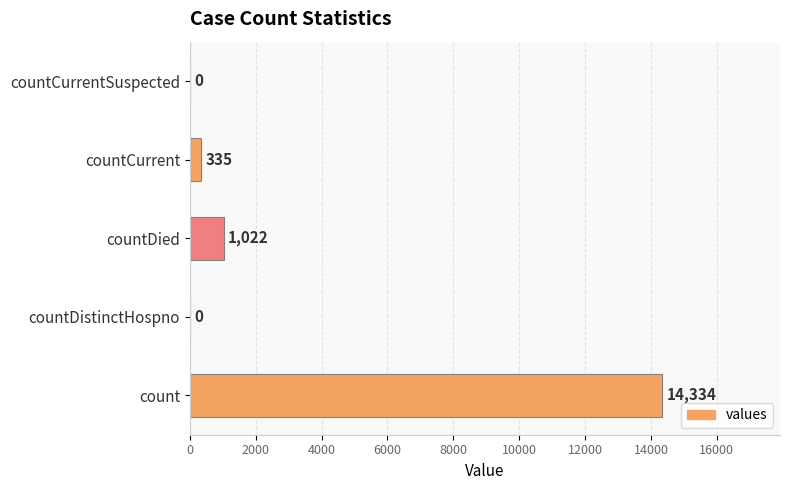

What is the sum of all values?

15691